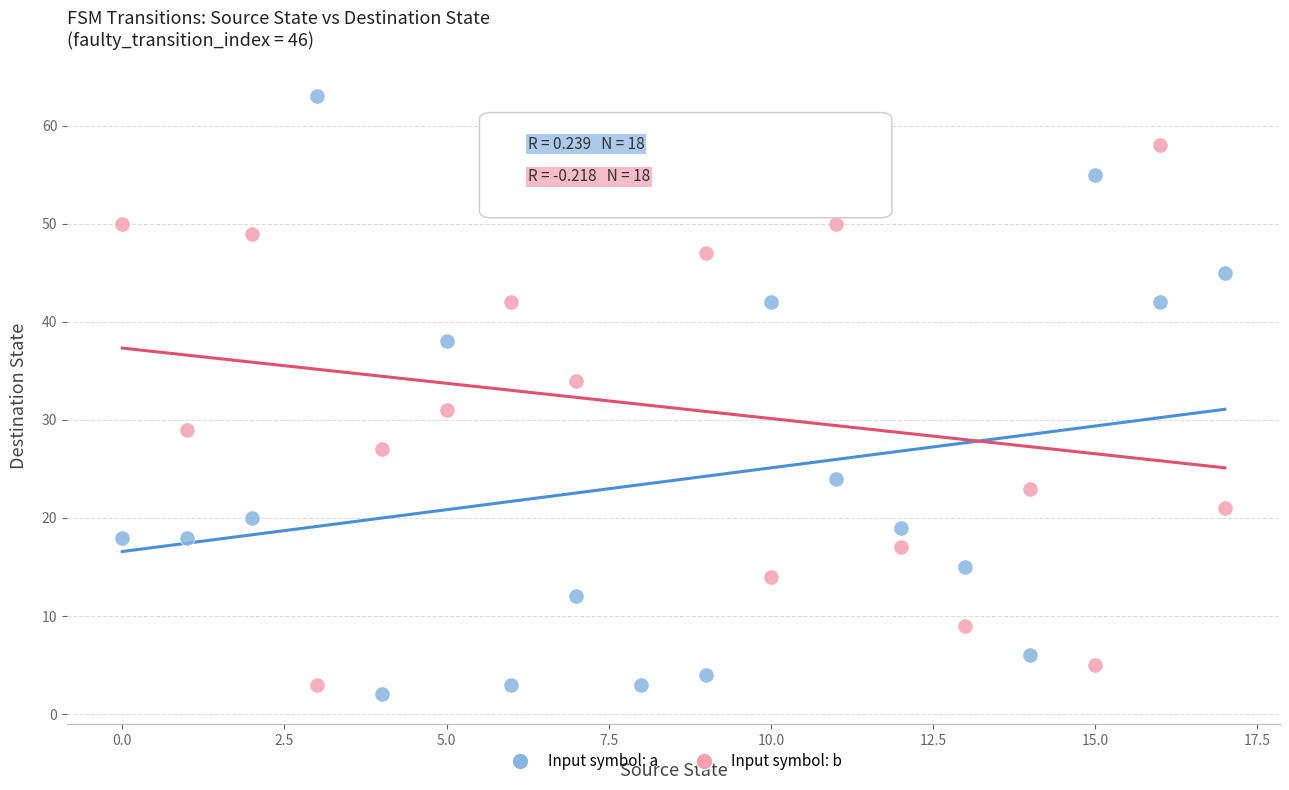

Which series reaches the minimum Y coordinate?

Input symbol: a